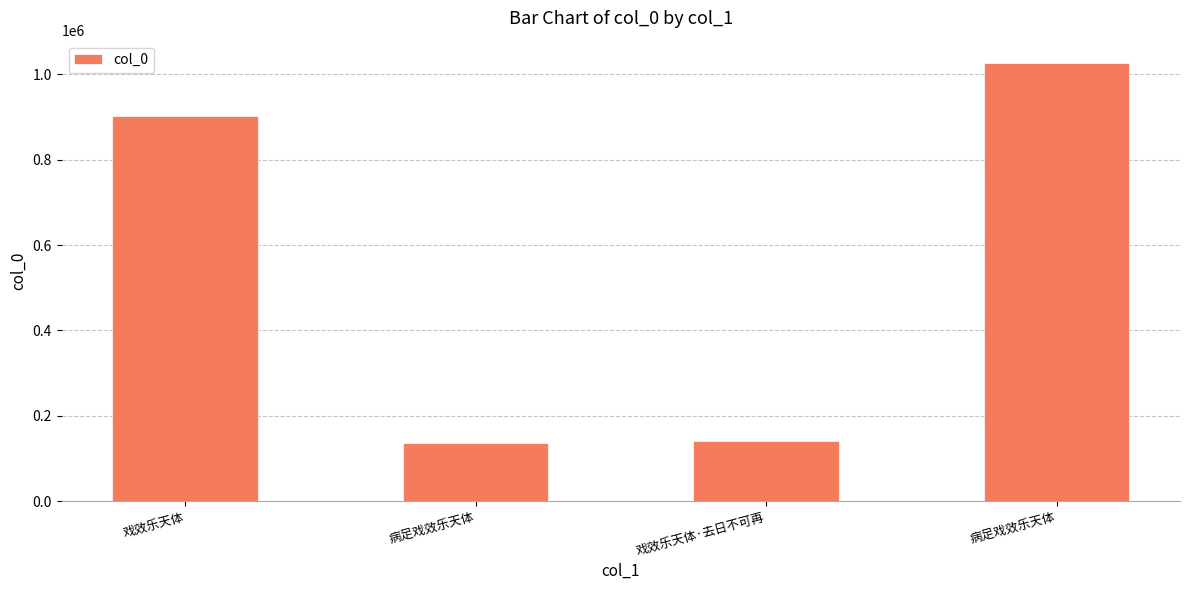

What is the ratio of the value at 戏效乐天体 to the value at 戏效乐天体·去日不可再?

6.4